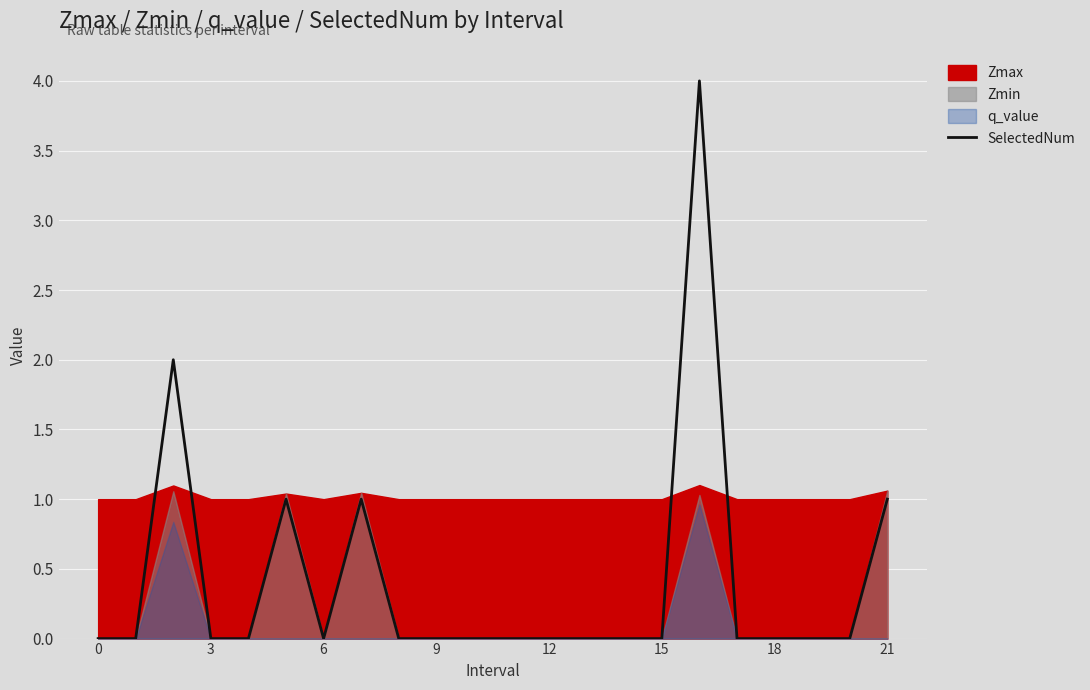

Is it true that the value at 12 is 0?

True